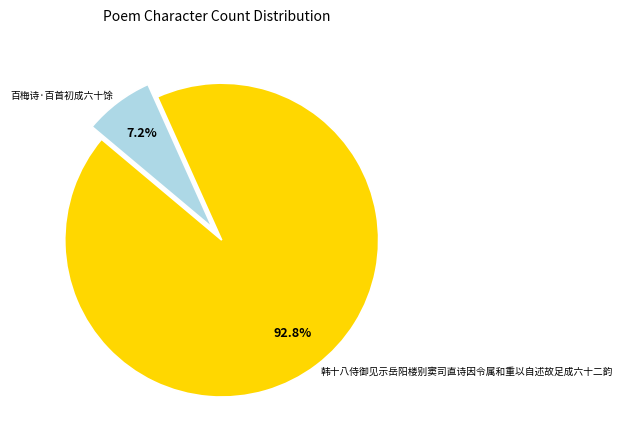

To the nearest percent, what is the average slice percentage?

50%